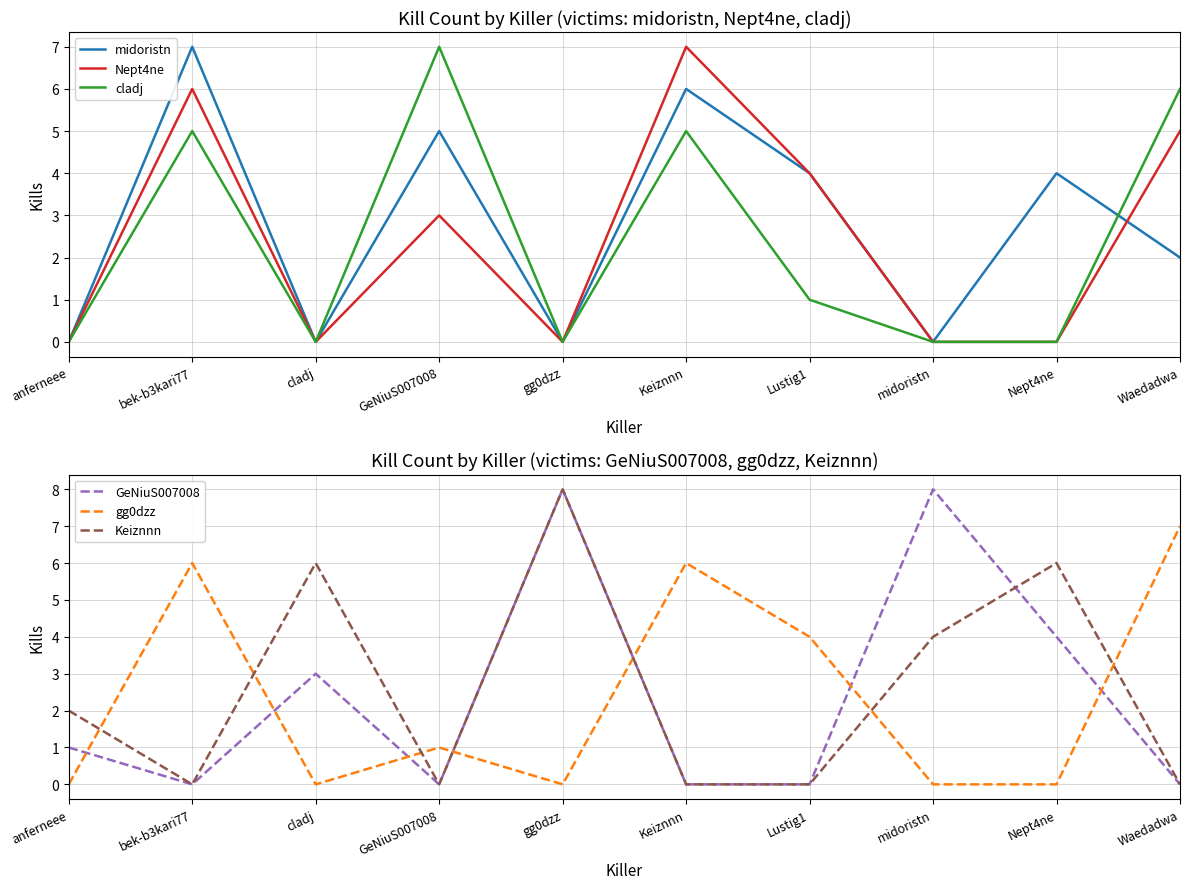

How many data points in GeNiuS007008 are above 1?

4